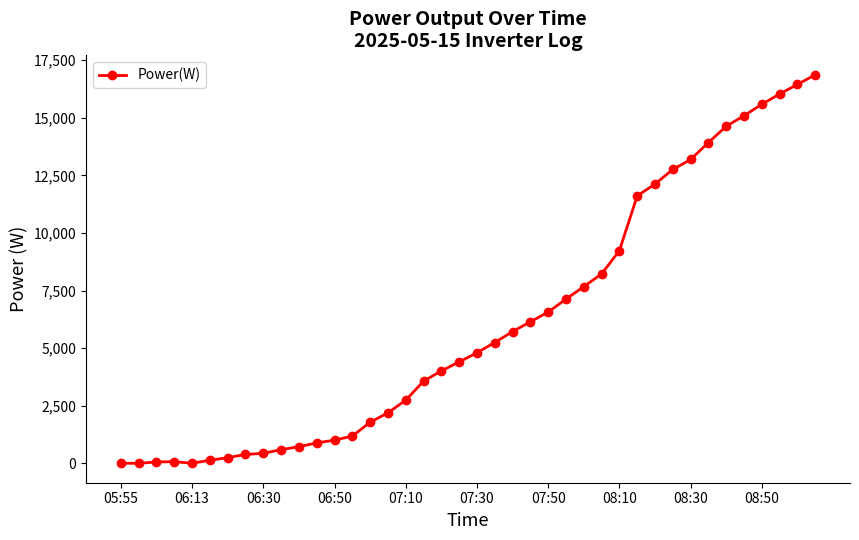

What is the difference between the maximum and minimum values?

16871